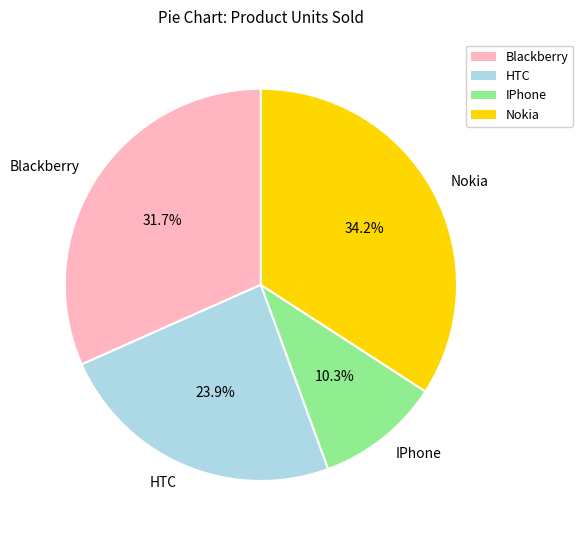

To the nearest percent, what is the combined percentage of HTC and Nokia?

58%